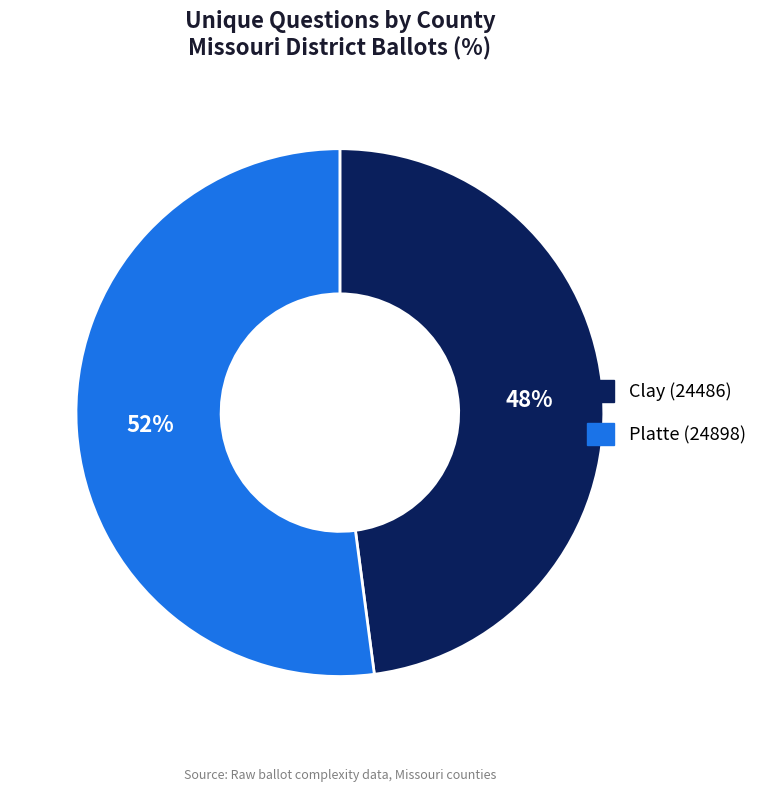

Does any single category account for the majority?

Yes